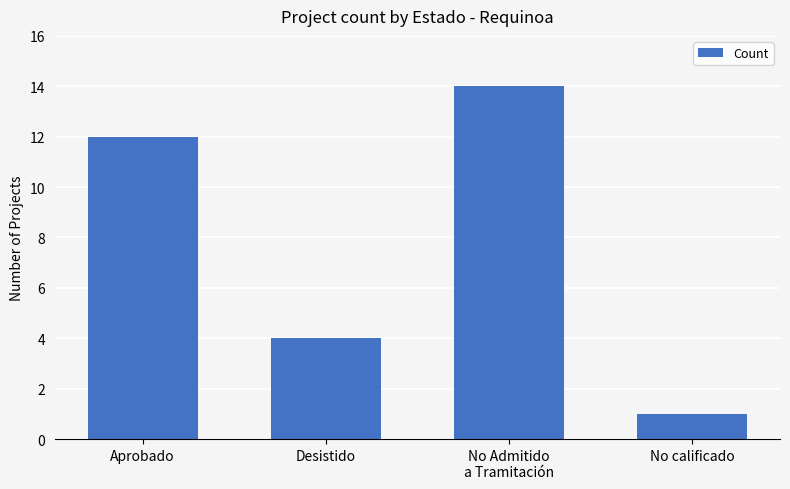

The chart shows a value of 4 at Desistido. True or false?

True